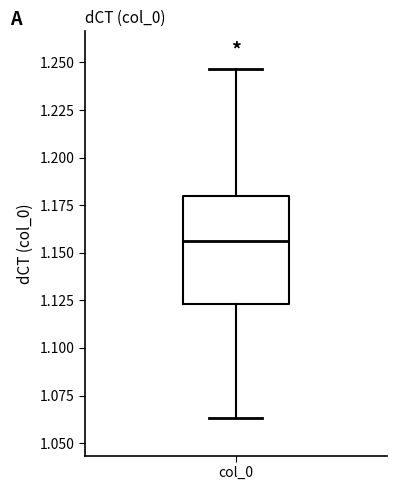

Where does the median line of the box for col_0 sit on the y-axis? The values are not printed on the chart, so give them approximately, as read against the axis.

1.155